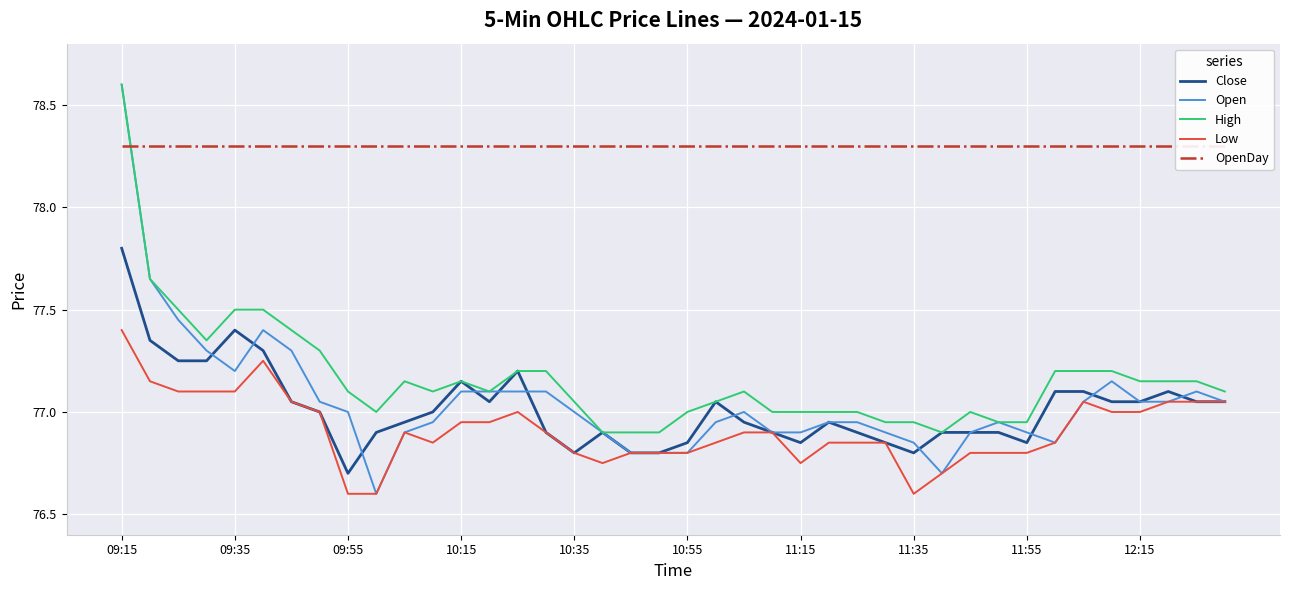

True or false: OpenDay and Low cross at least once.

False